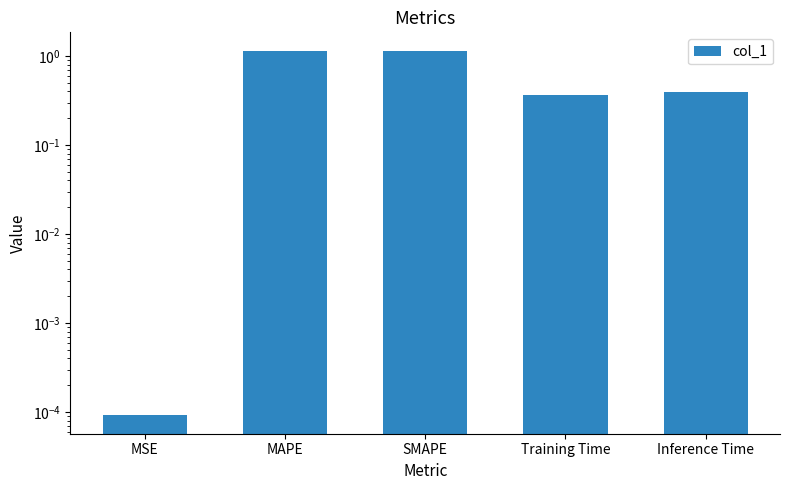

Reading left to right, transcribe all the data shown in this chart.

0.0	1.2	1.1	0.4	0.4